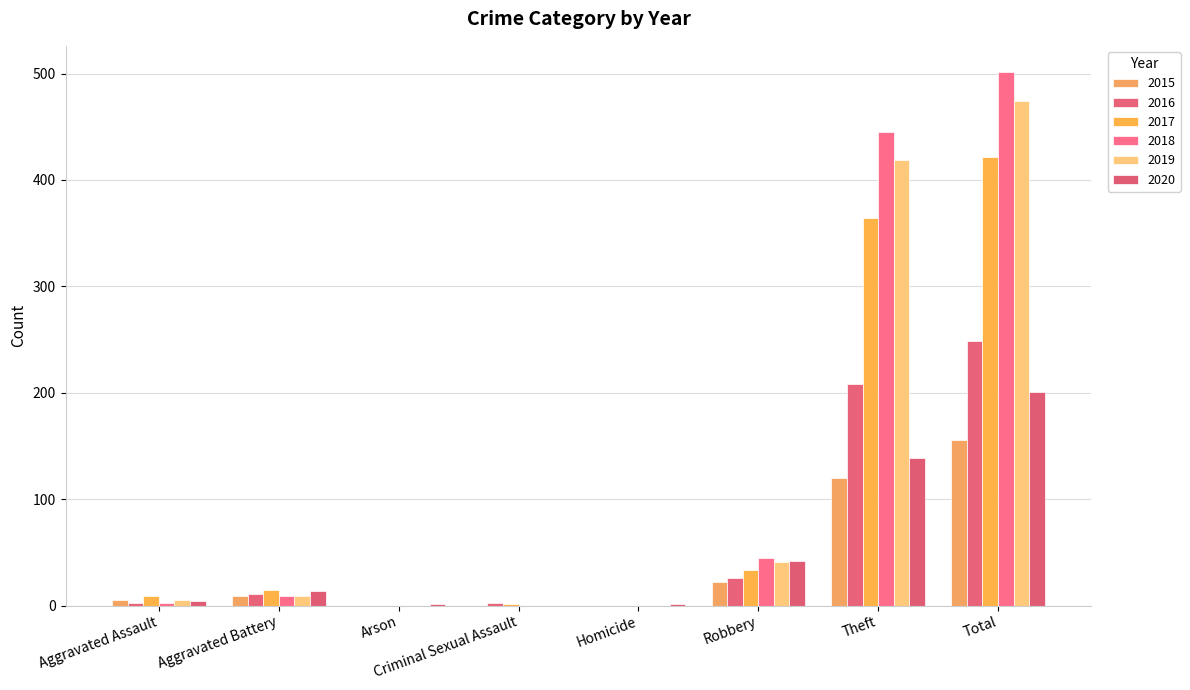

How many series are shown in this chart?

6